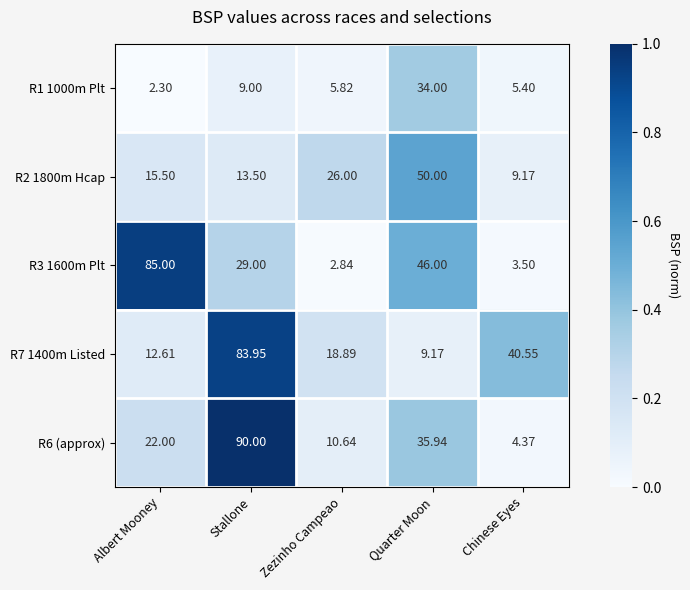

At which category is the sum across all series the highest?

Stallone